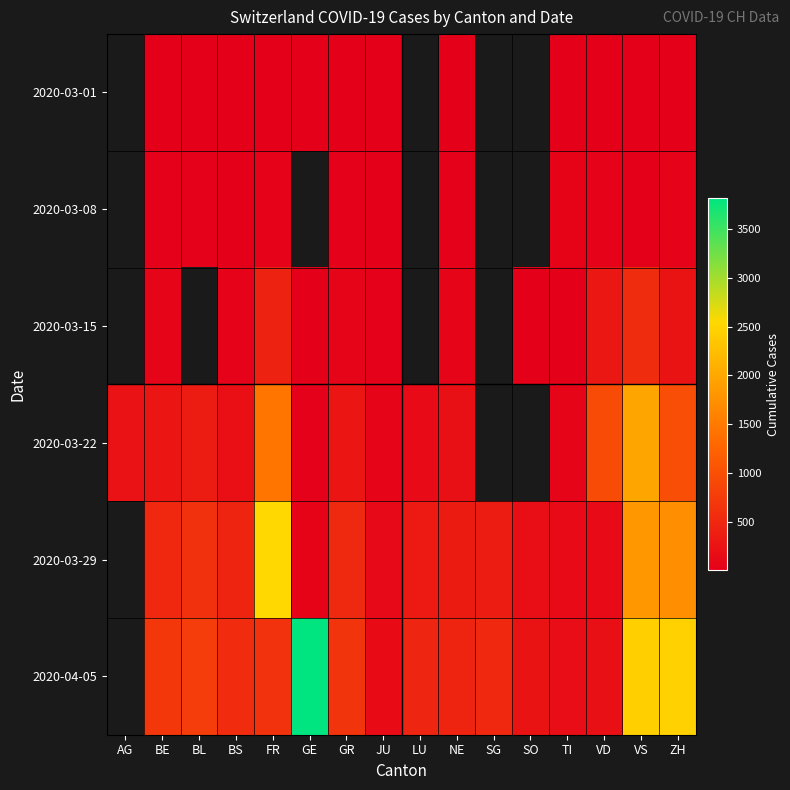

The 2020-03-01 series shows 1.0 at NE. True or false?

True